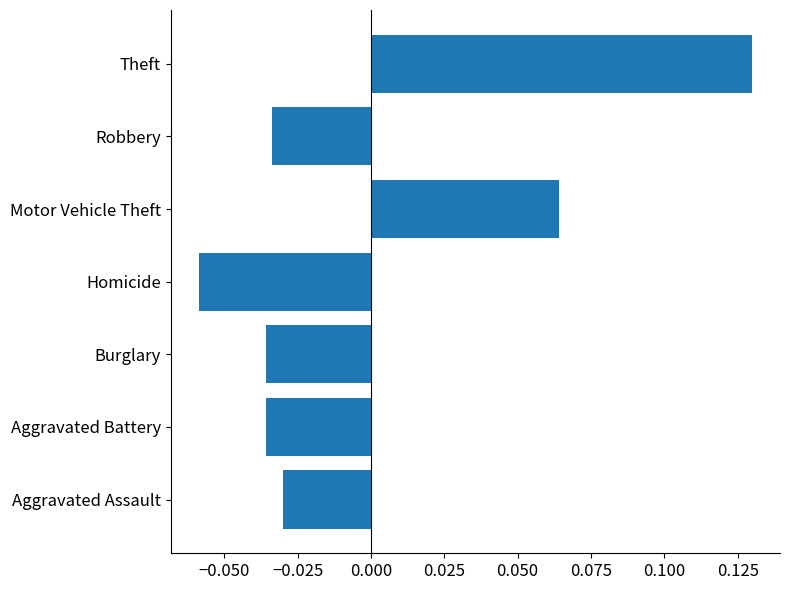

Which has a higher value, Theft or Homicide?

Theft